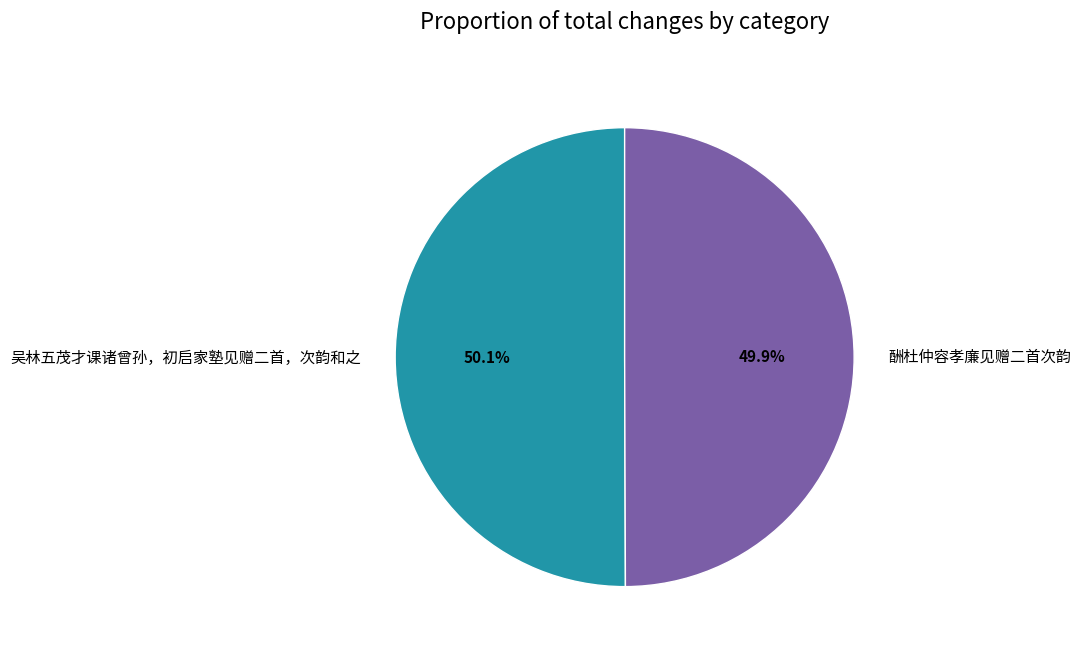

What is the ratio of the value at 吴林五茂才课诸曾孙，初启家塾见赠二首，次韵和之 to the value at 酬杜仲容孝廉见赠二首次韵?

1.0